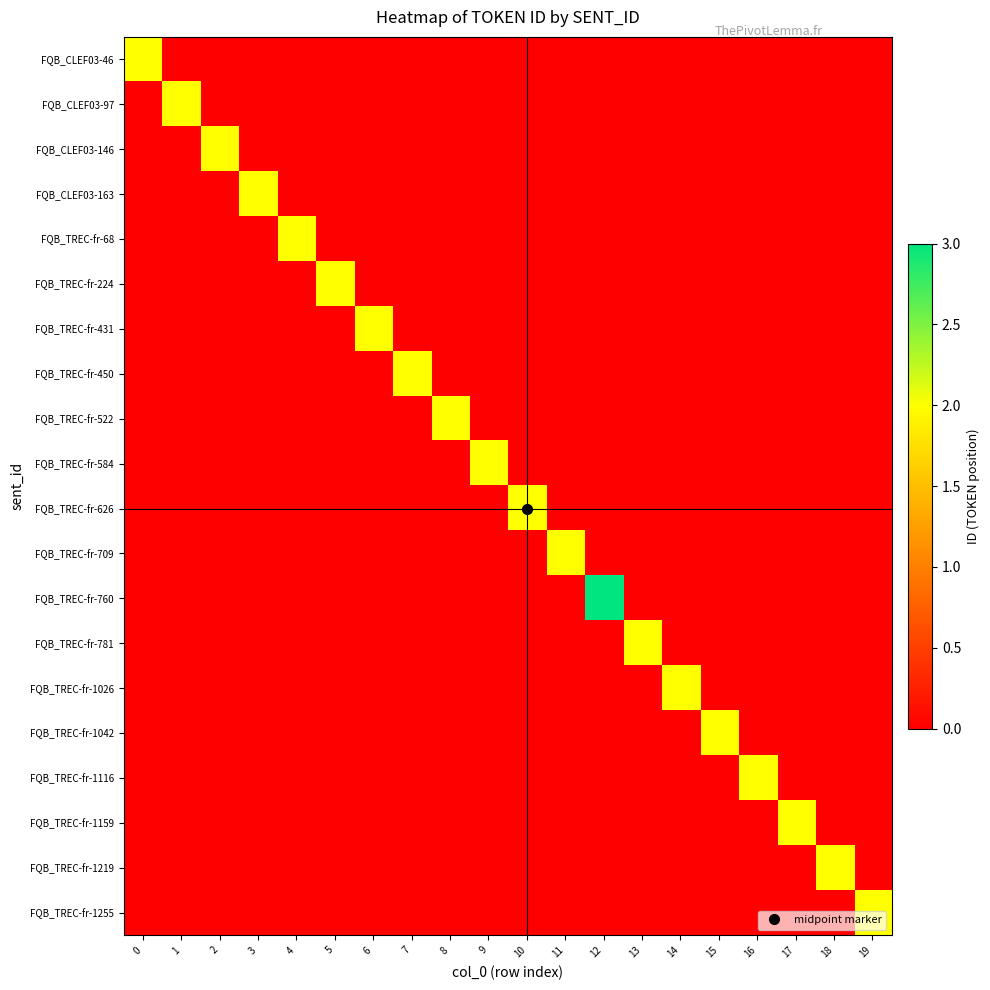

Between 6 and 9, which series saw the biggest shift?

FQB_TREC-fr-431